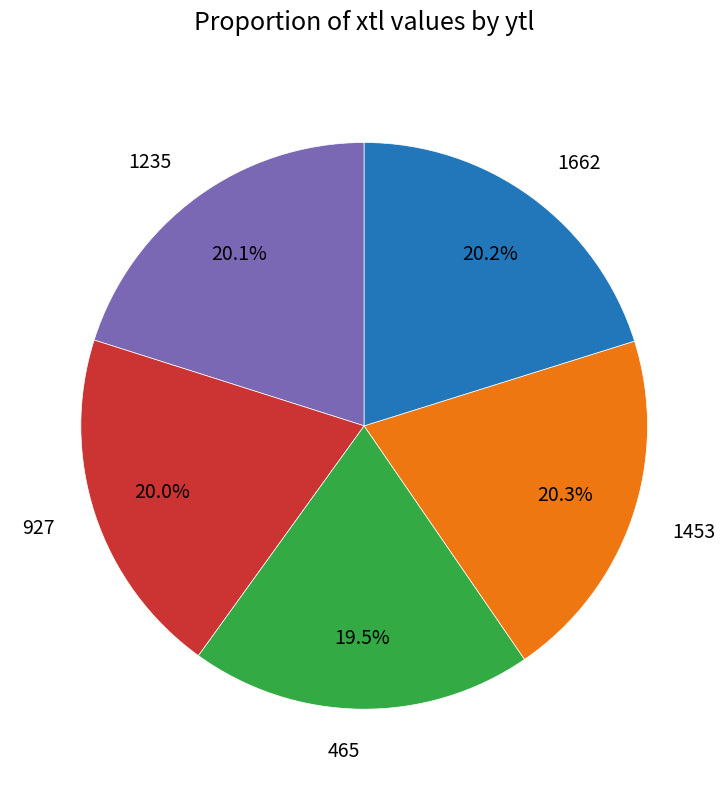

To the nearest percent, what percentage of the pie is 1453?

20%